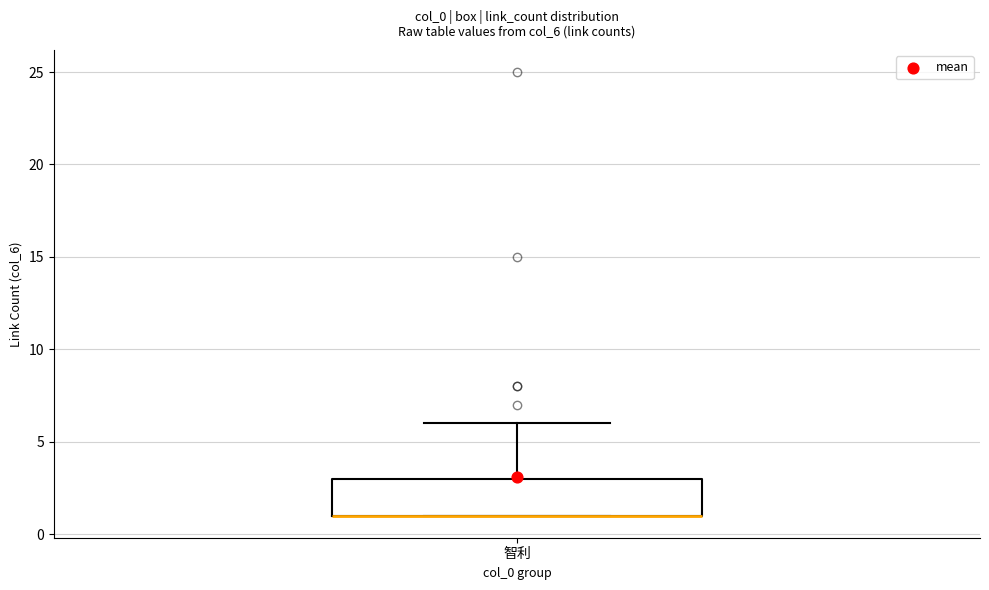

Where is the lower edge of the box for 智利 on the y-axis? The values are not printed on the chart, so give them approximately, as read against the axis.

1